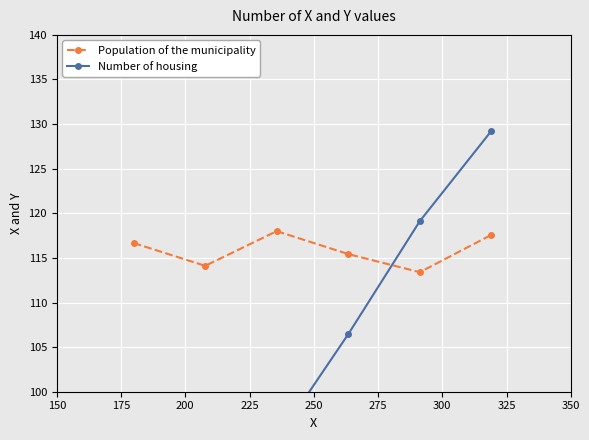

True or false: Number of housing has more than 0 interior local peaks.

False